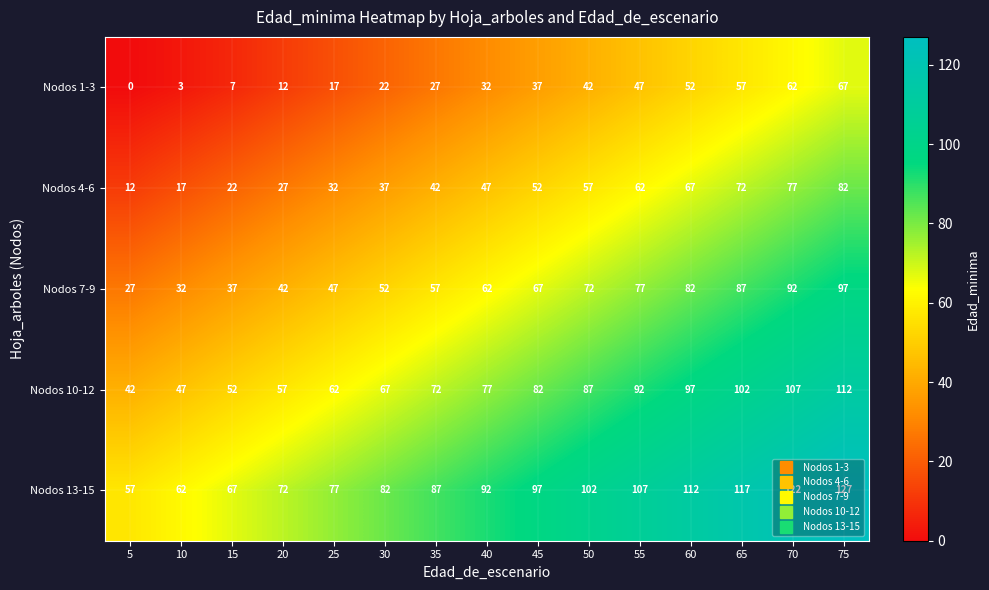

True or false: Nodos 13-15 has a value of 39 at 5.

False